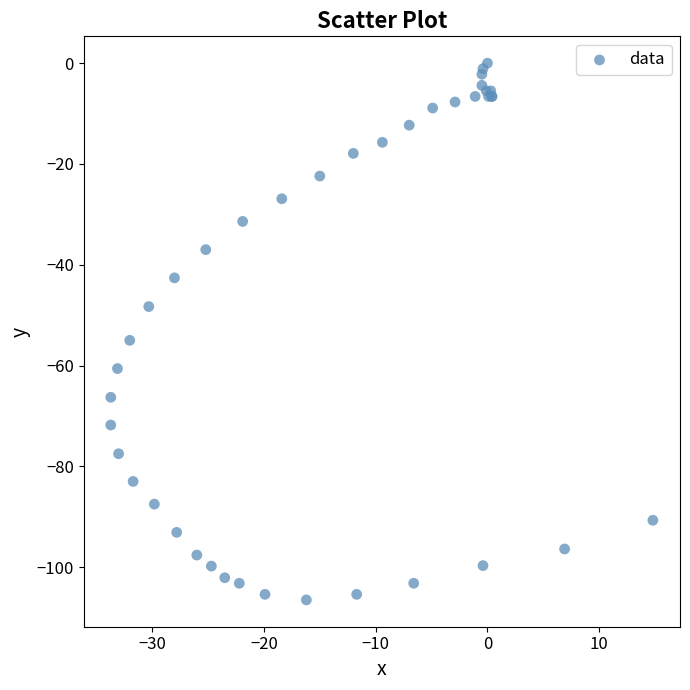

What Y value in the scatter plot is closest to -53?

-55.0